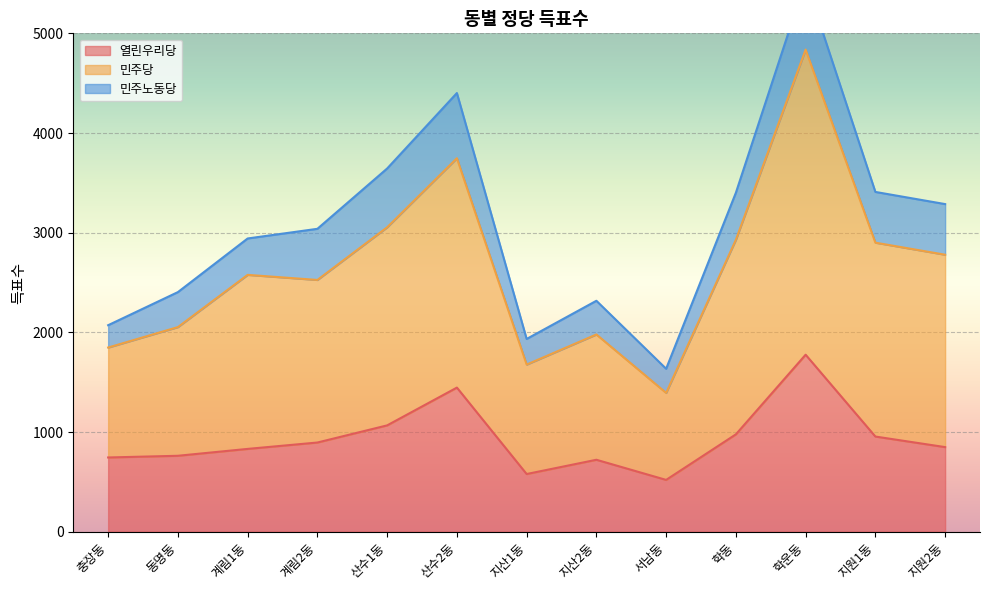

True or false: 열린우리당 has a value of 201 at 서남동.

False